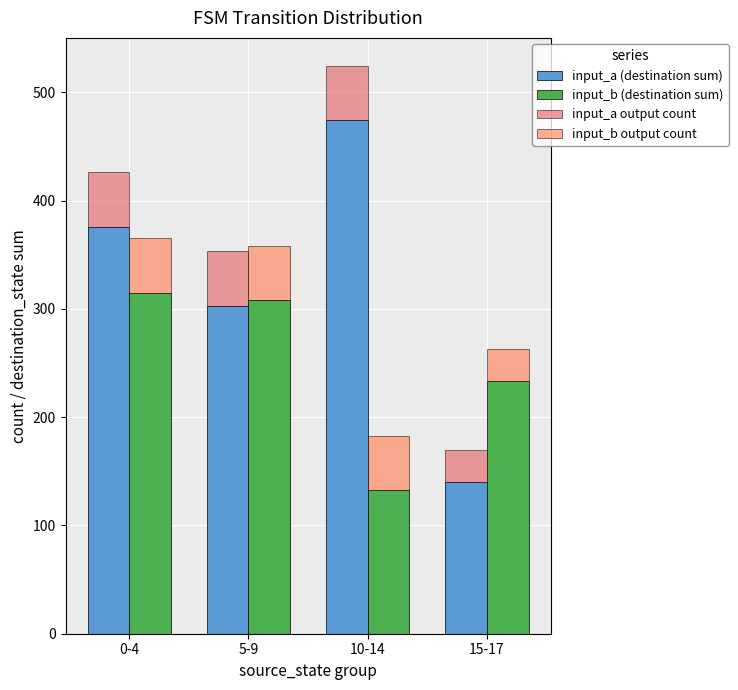

What is the label of the 2nd bar from the left?

5-9